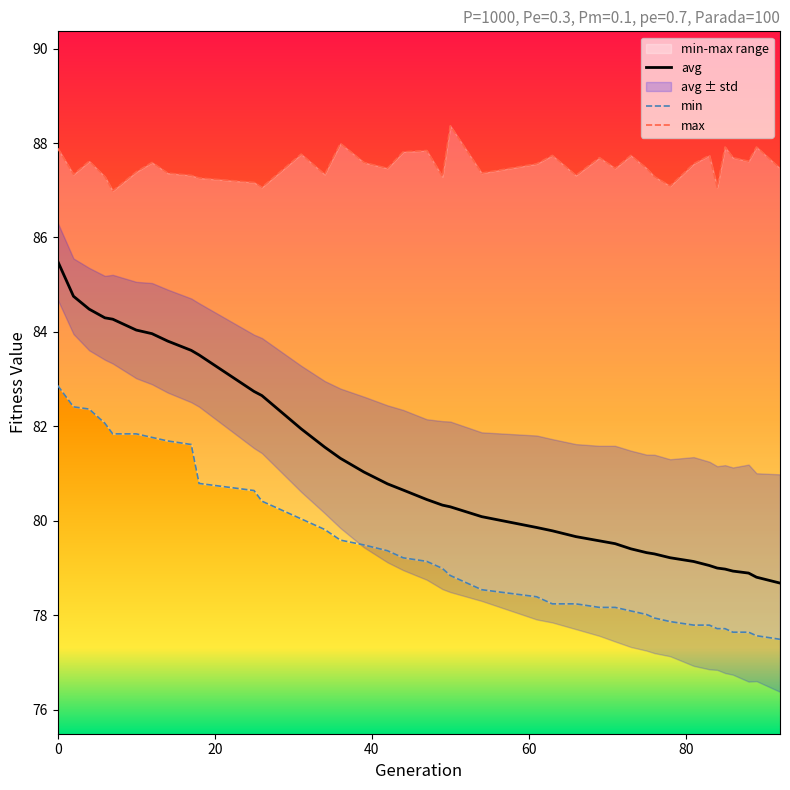

What is the highest value of the avg series?

85.5